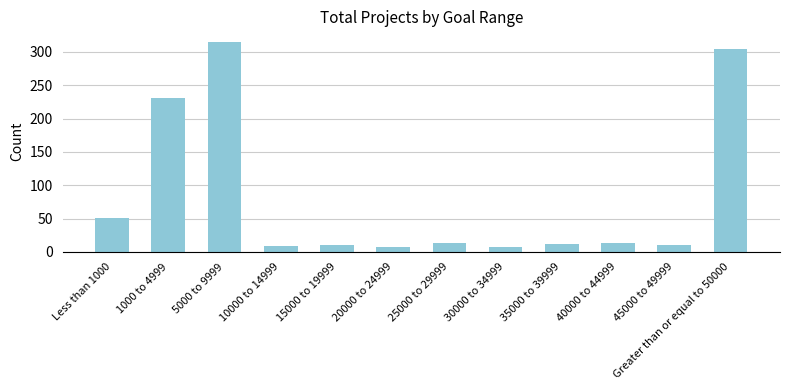

How many data points are less than 14?

6